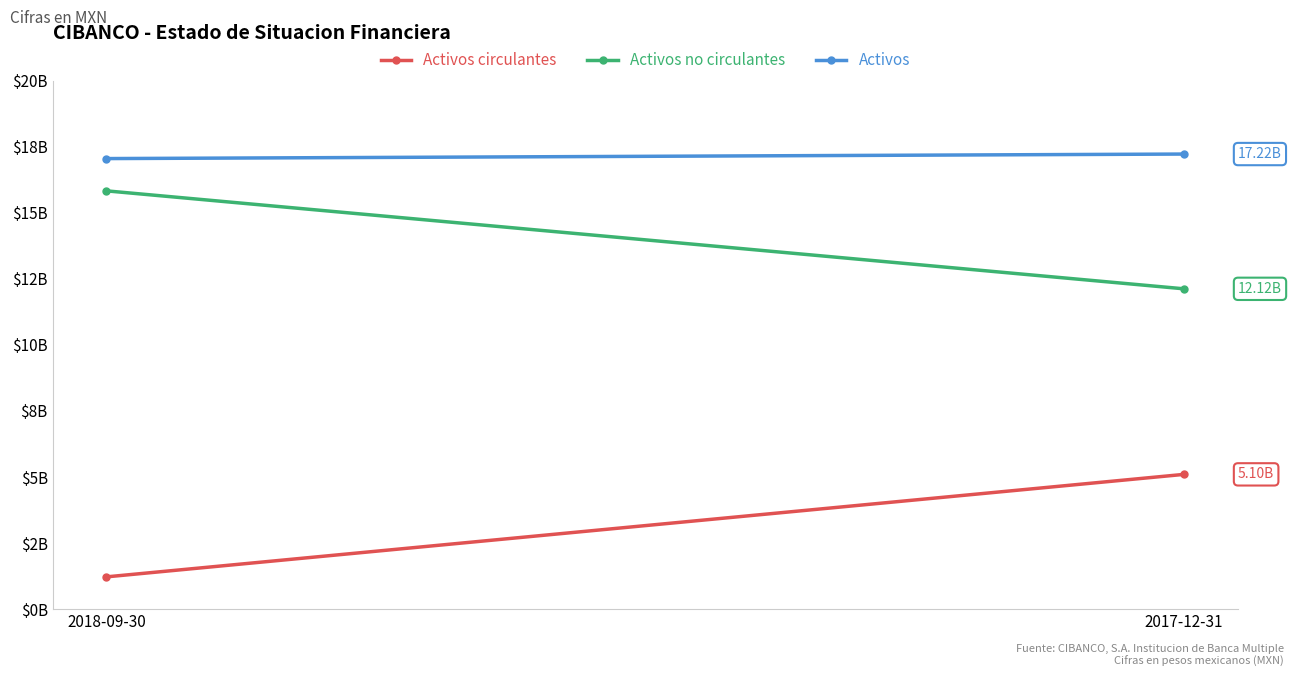

What is the average value of the Activos no circulantes series?

13975946000